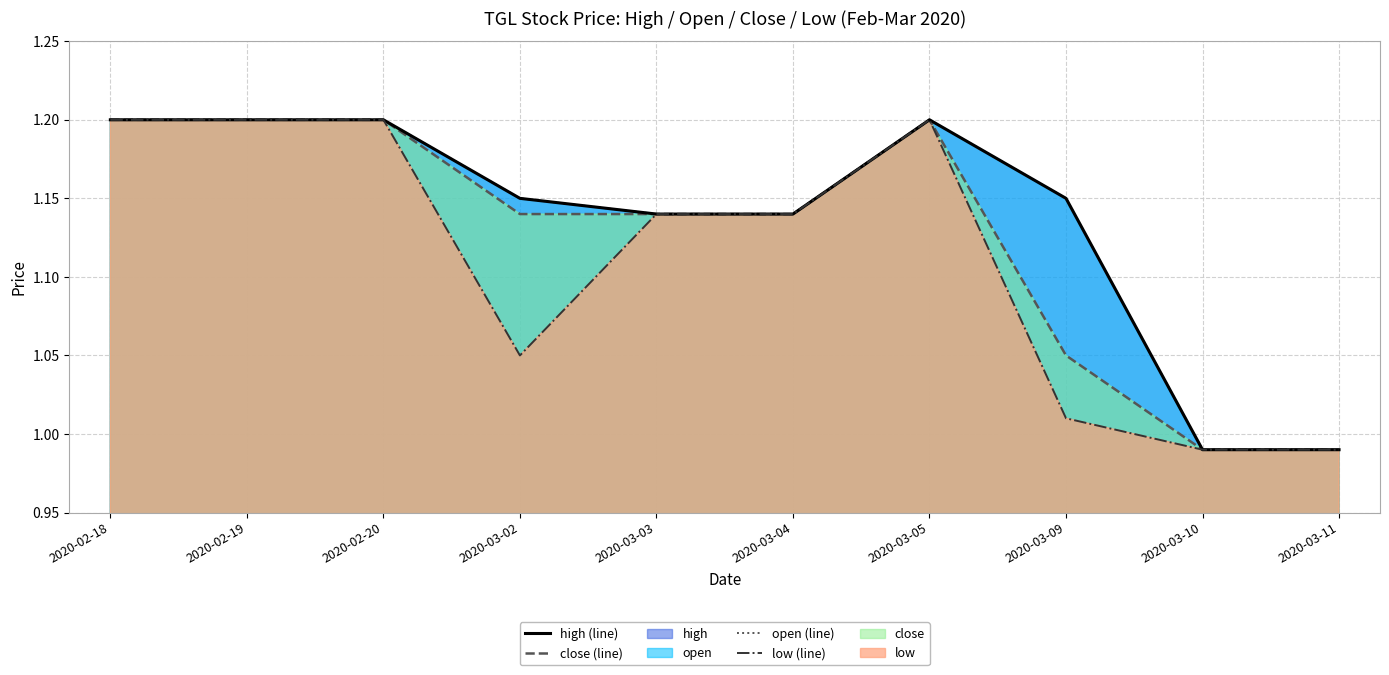

At which label is high (line) closest to 1?

2020-03-10